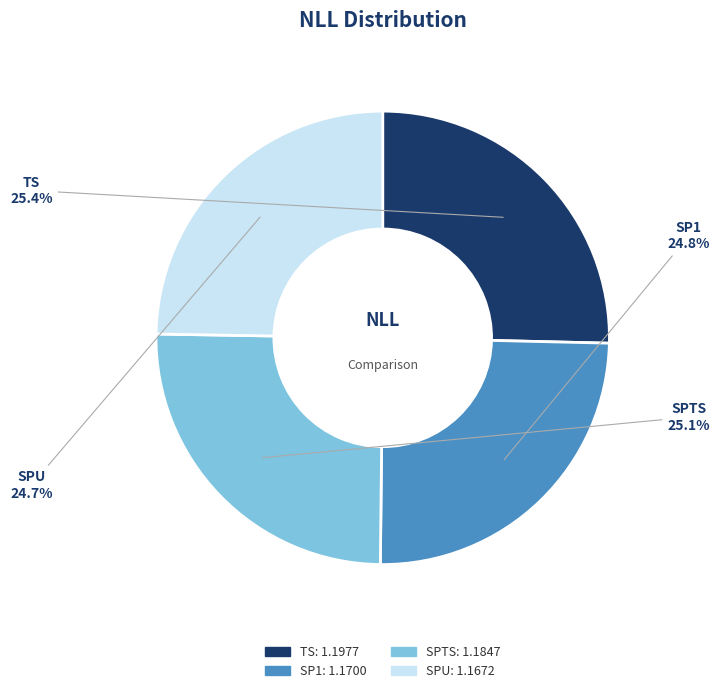

To the nearest percent, what is the combined percentage of TS and SPTS?

50%